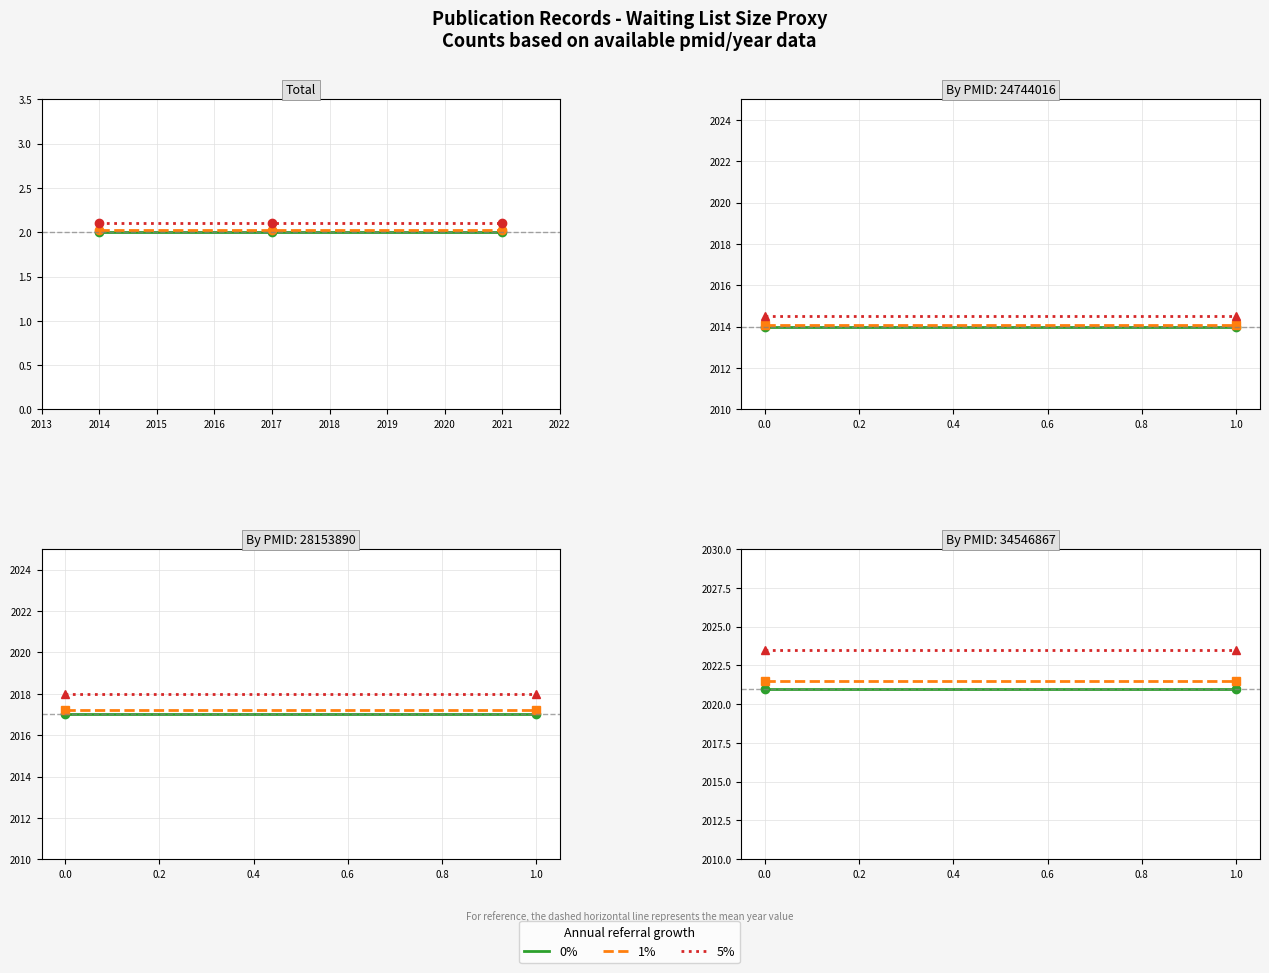

What is the spread (max minus min) of values at 2014?

0.1